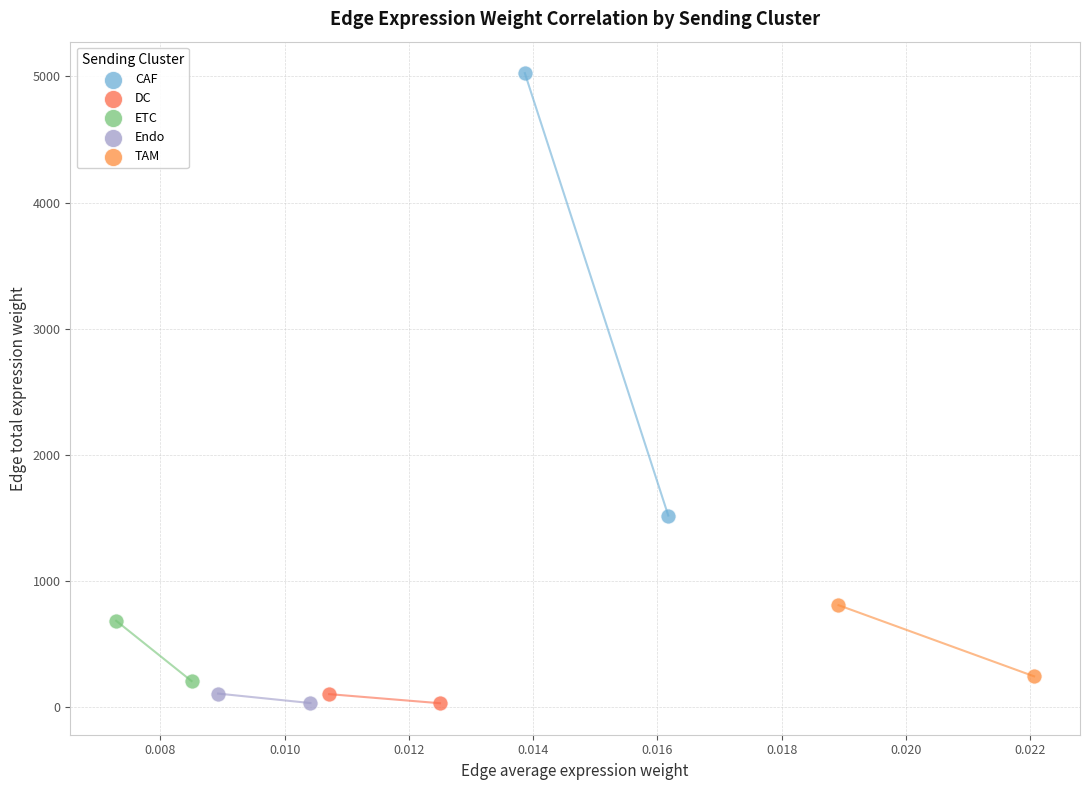

Which series contains the highest Y value?

CAF